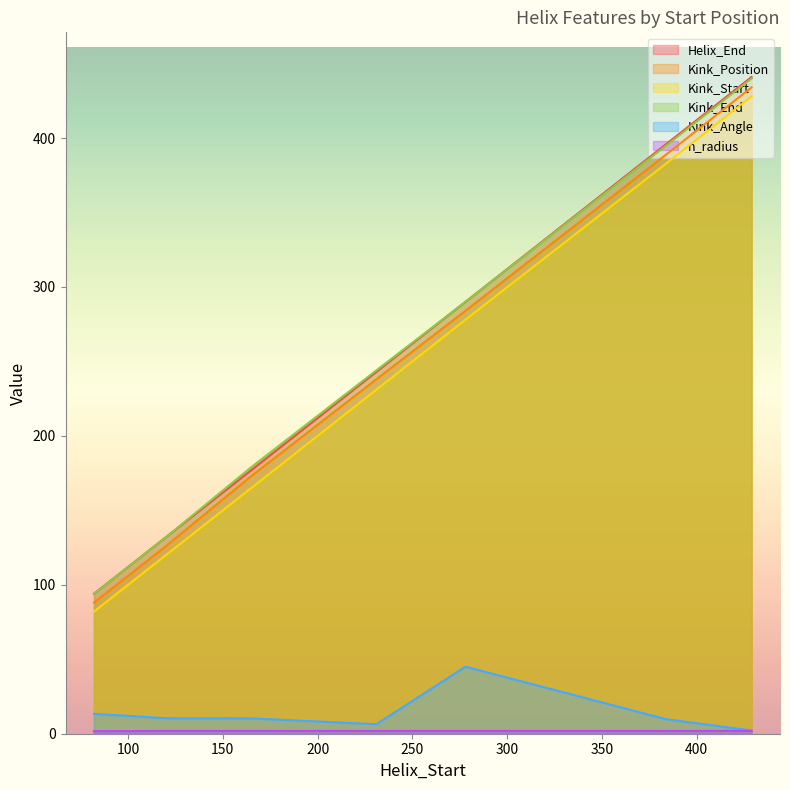

Which has a higher value, 165 or 231?

231